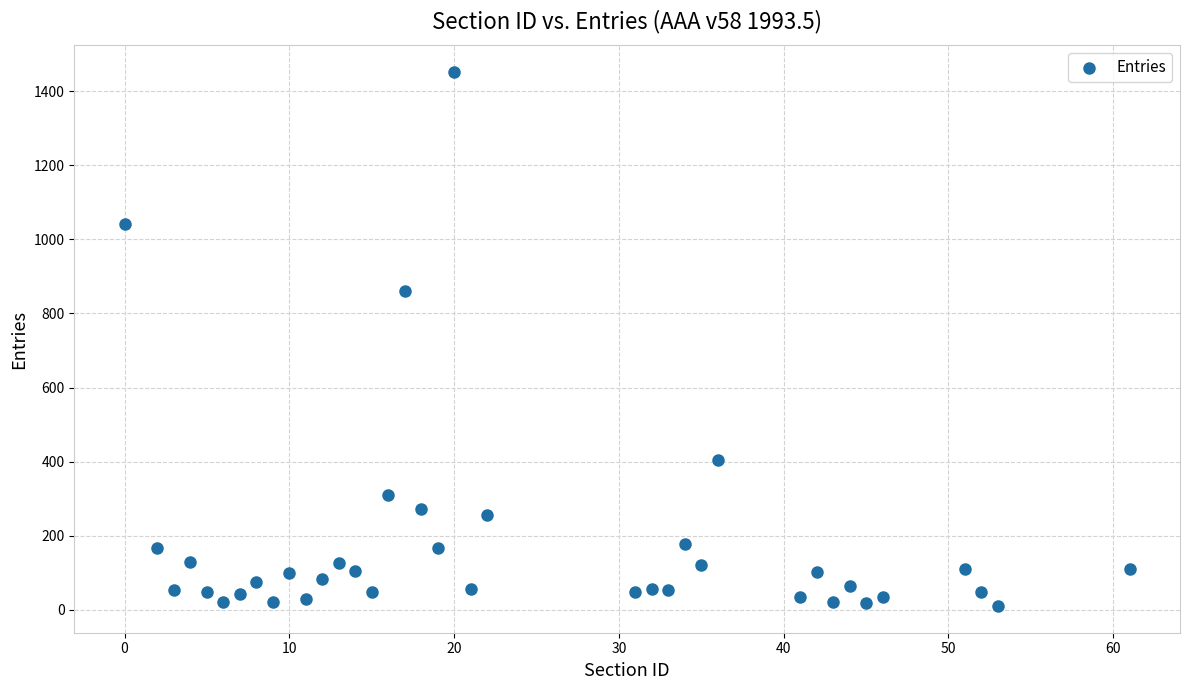

What Y value in the scatter plot is closest to 731?

860